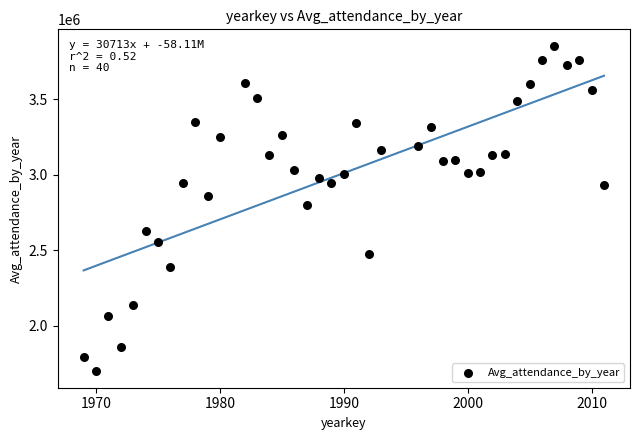

What is the range of X values (max minus min)?

42